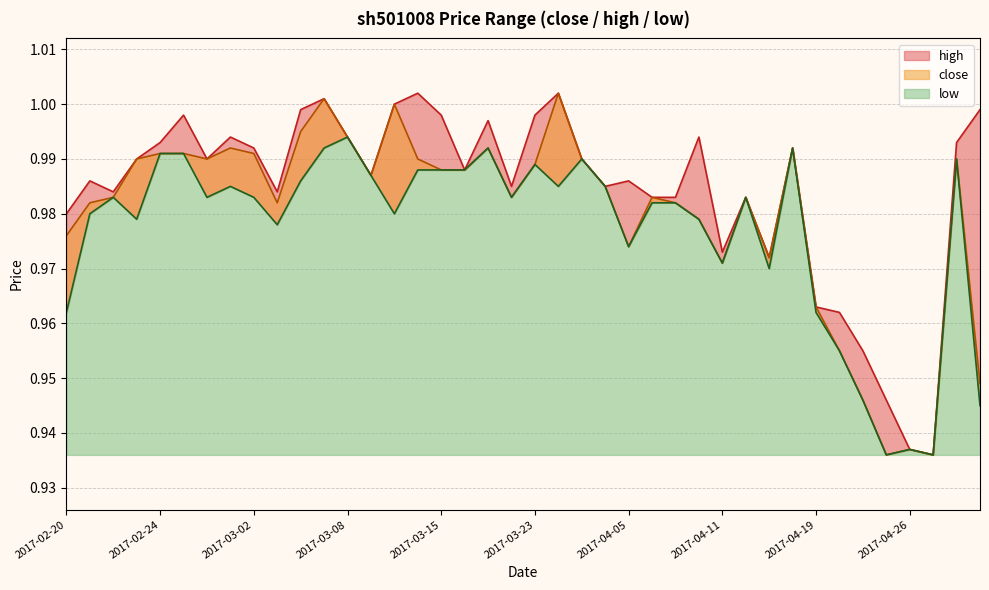

At which label is low closest to 0?

2017-04-25